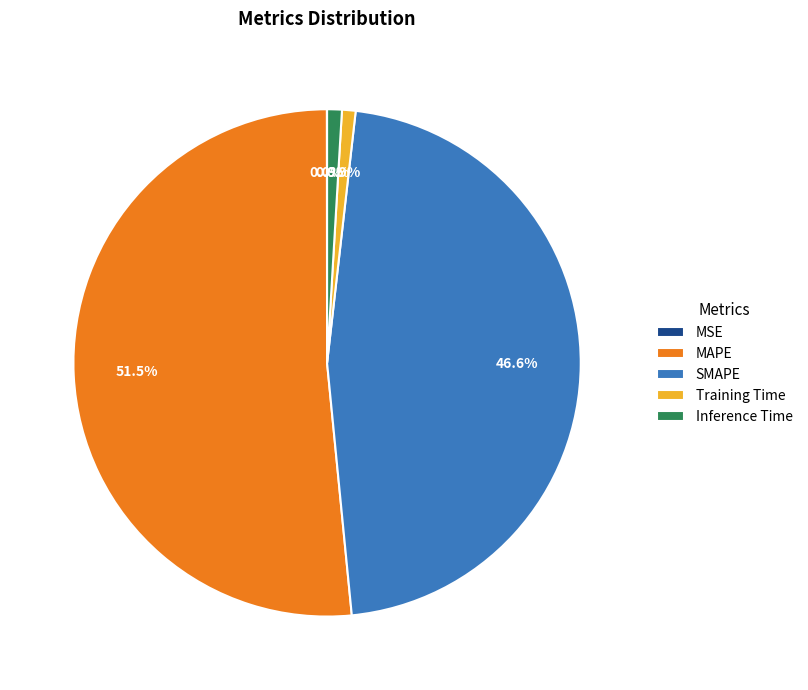

What is the majority slice?

MAPE